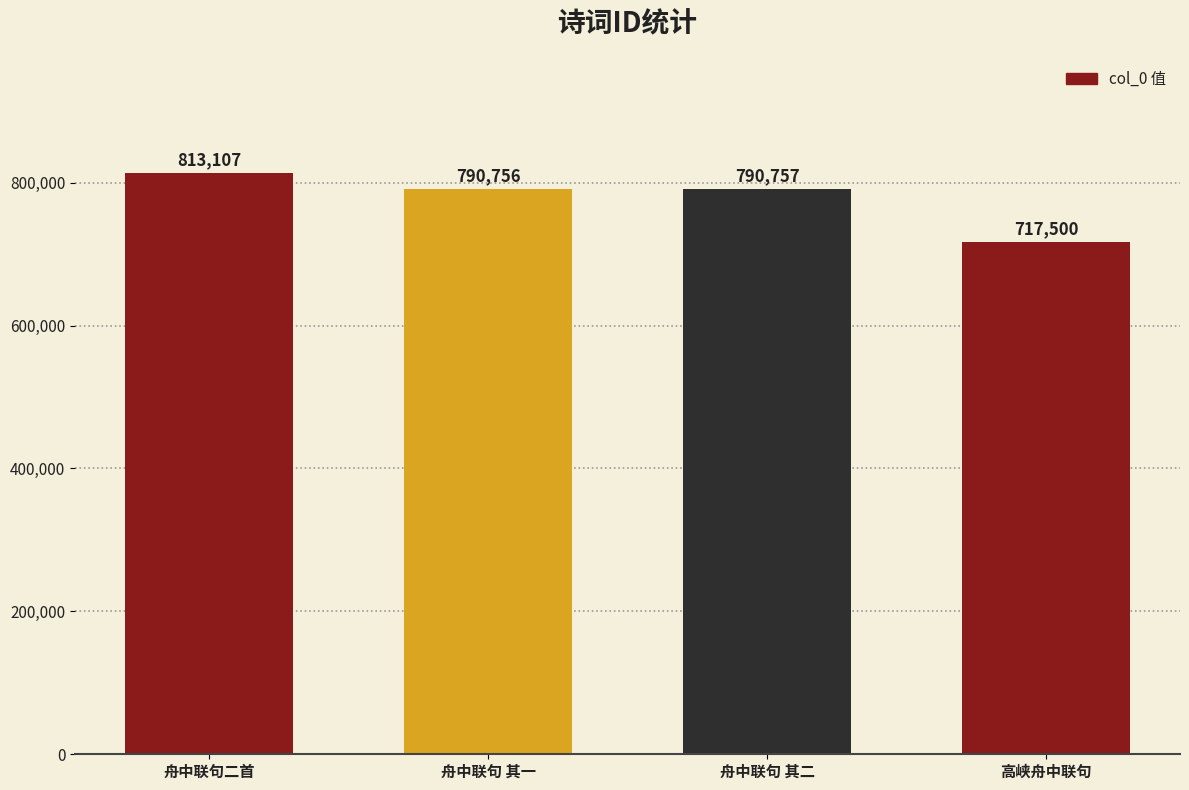

Reading left to right, extract all data points from this chart.

813107	790756	790757	717500